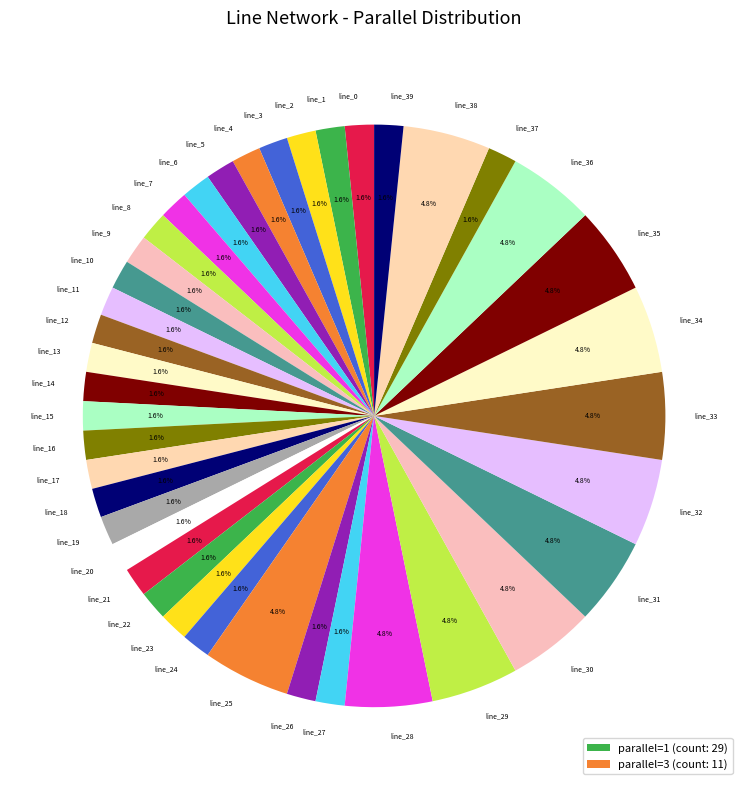

Count the number of slices in the pie.

40